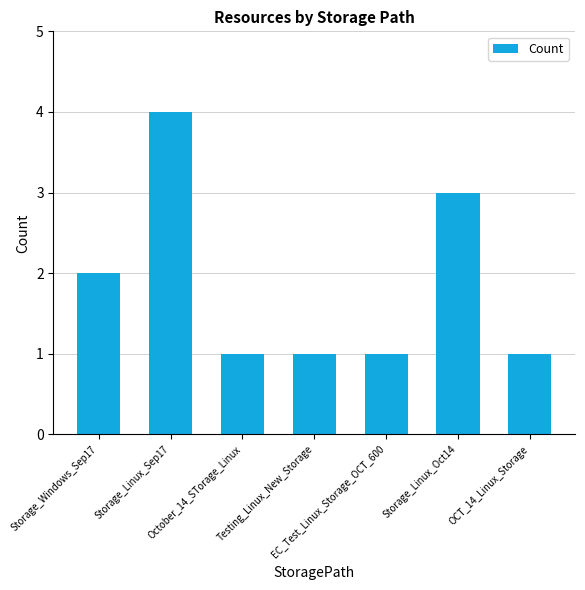

What is the label of the 3rd bar from the right?

EC_Test_Linux_Storage_OCT_600